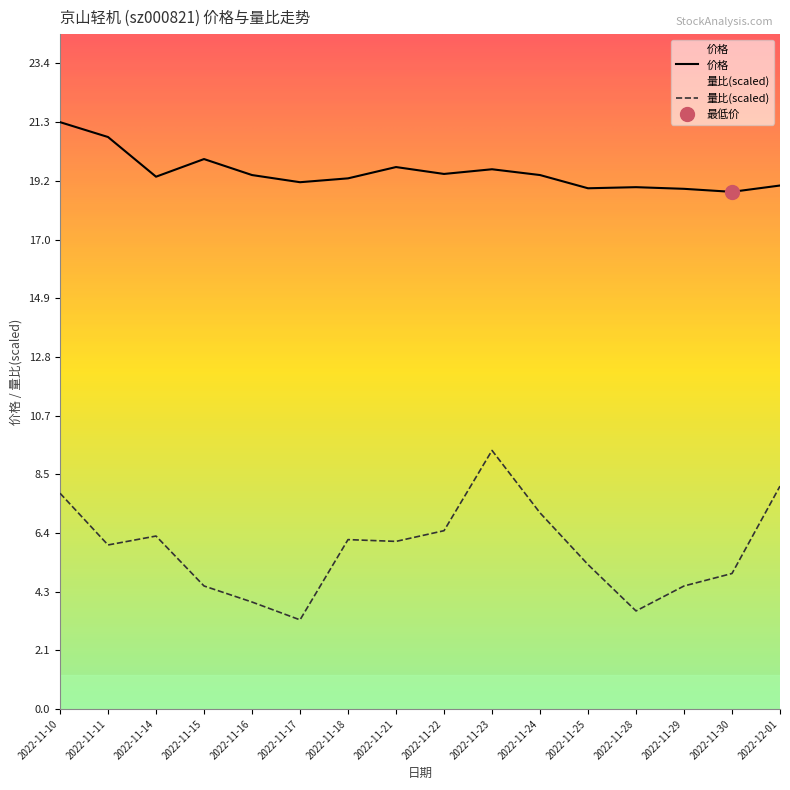

Reading left to right, list all the values displayed in this chart.

价格: 2022-11-10=21.3	2022-11-11=20.8	2022-11-14=19.3	2022-11-15=20.0	2022-11-16=19.4	2022-11-17=19.1	2022-11-18=19.3	2022-11-21=19.7	2022-11-22=19.4	2022-11-23=19.6	2022-11-24=19.4	2022-11-25=18.9	2022-11-28=18.9	2022-11-29=18.9	2022-11-30=18.8	2022-12-01=19.0
量比: 2022-11-10=7.8	2022-11-11=6.0	2022-11-14=6.3	2022-11-15=4.5	2022-11-16=3.9	2022-11-17=3.2	2022-11-18=6.1	2022-11-21=6.1	2022-11-22=6.5	2022-11-23=9.4	2022-11-24=7.1	2022-11-25=5.2	2022-11-28=3.6	2022-11-29=4.5	2022-11-30=4.9	2022-12-01=8.1